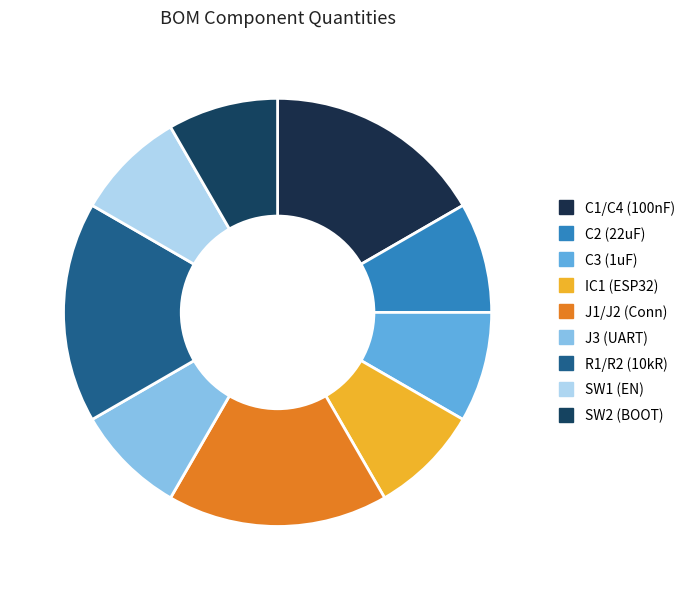

What is the ratio of the value at C1/C4 (100nF) to the value at C2 (22uF)?

2.0